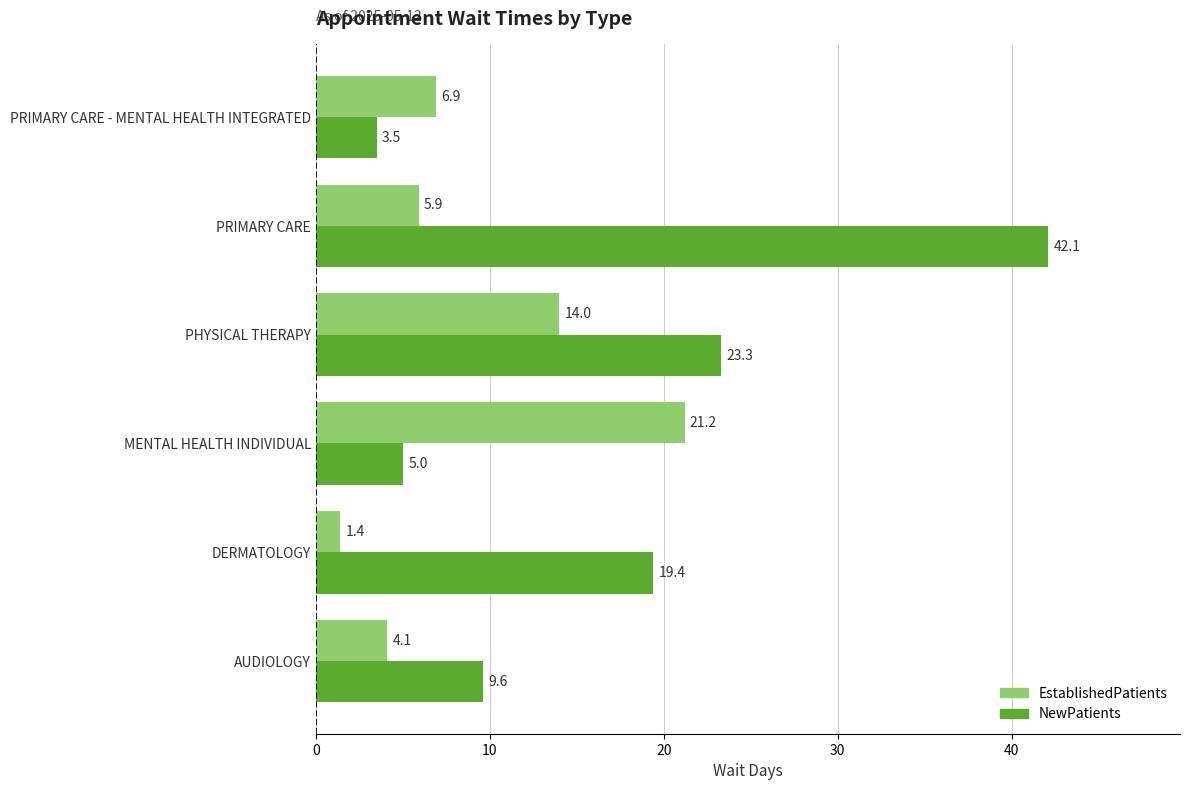

At which label does EstablishedPatients reach its minimum?

DERMATOLOGY